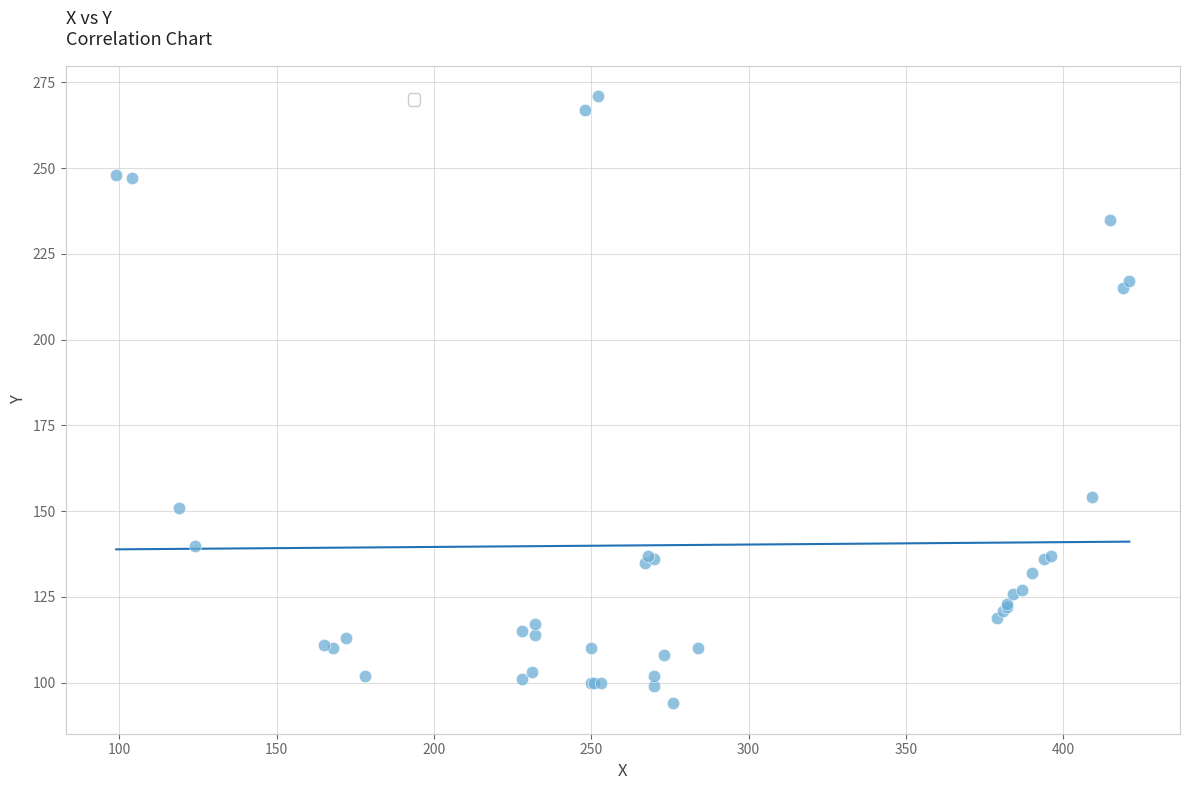

What Y value in the scatter plot is closest to 182?

154